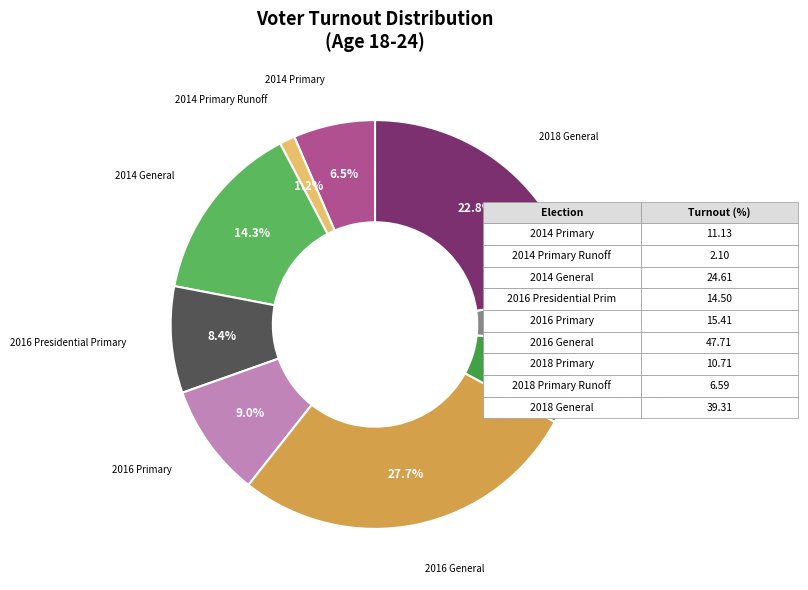

The 2018 General slice represents 23% of the pie. True or false?

True